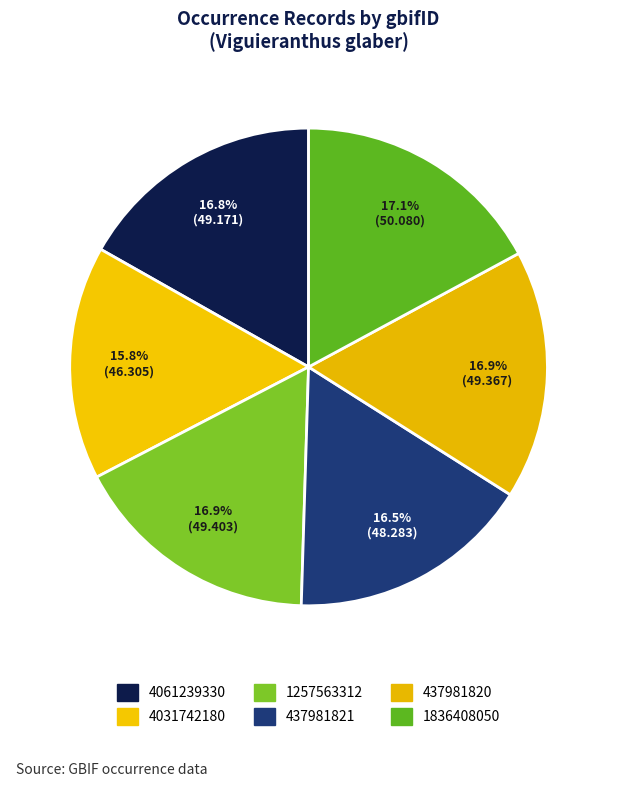

What is the total percentage of 4061239330 and 1257563312?

33.7%